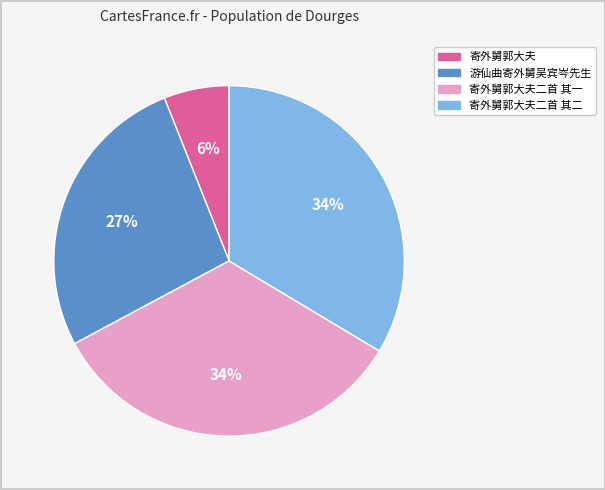

Is there a majority slice in this chart?

No